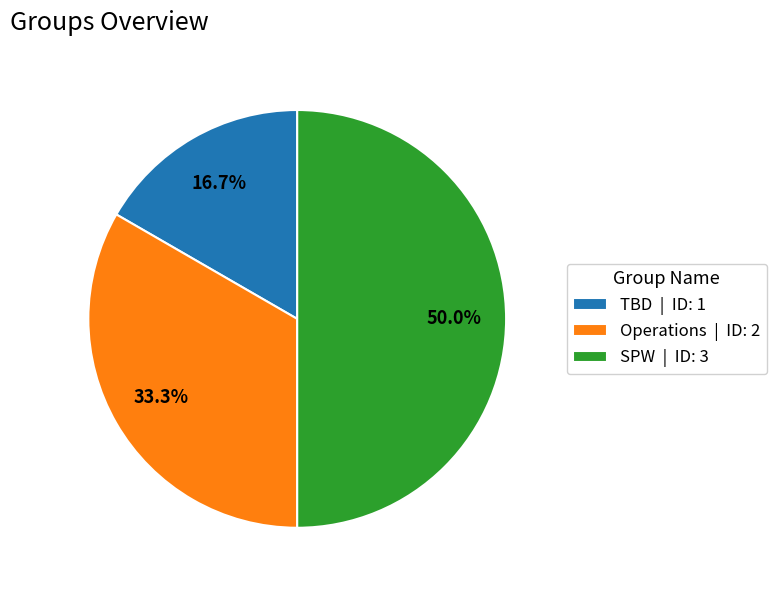

What percentage is the TBD slice, to the nearest percent?

17%